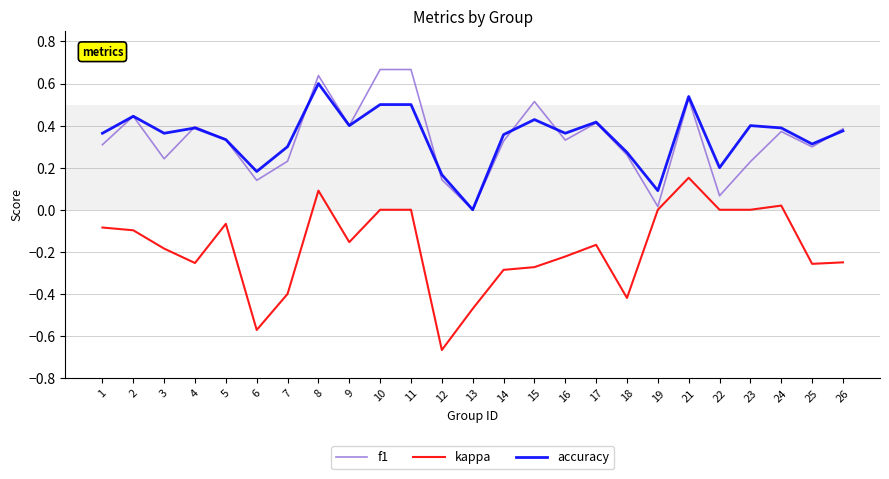

Which series changed the most between 9 and 12?

kappa